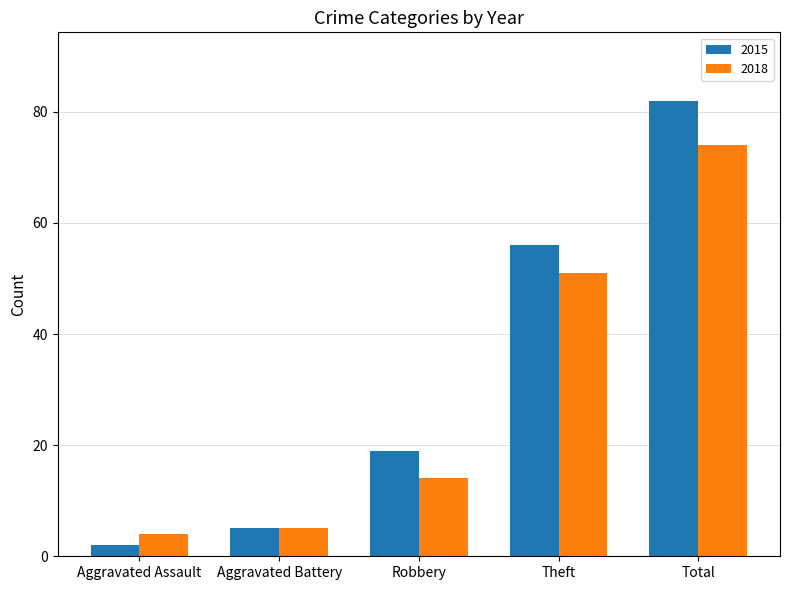

Which series changed the most between Aggravated Battery and Total?

2015